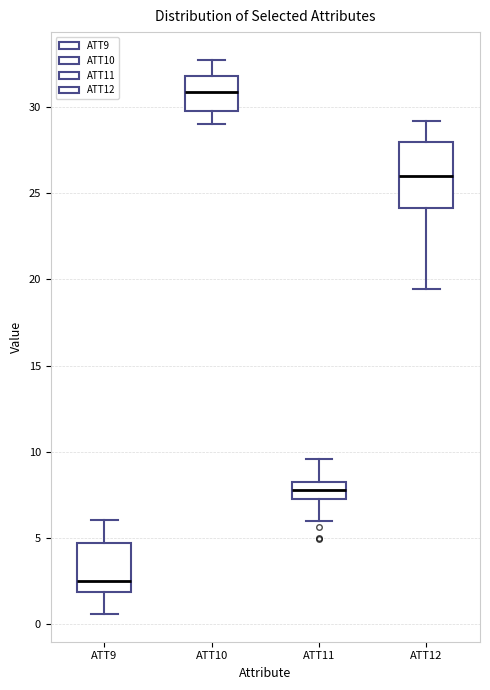

Which box is the tallest, from its lower edge to its upper edge?

ATT12